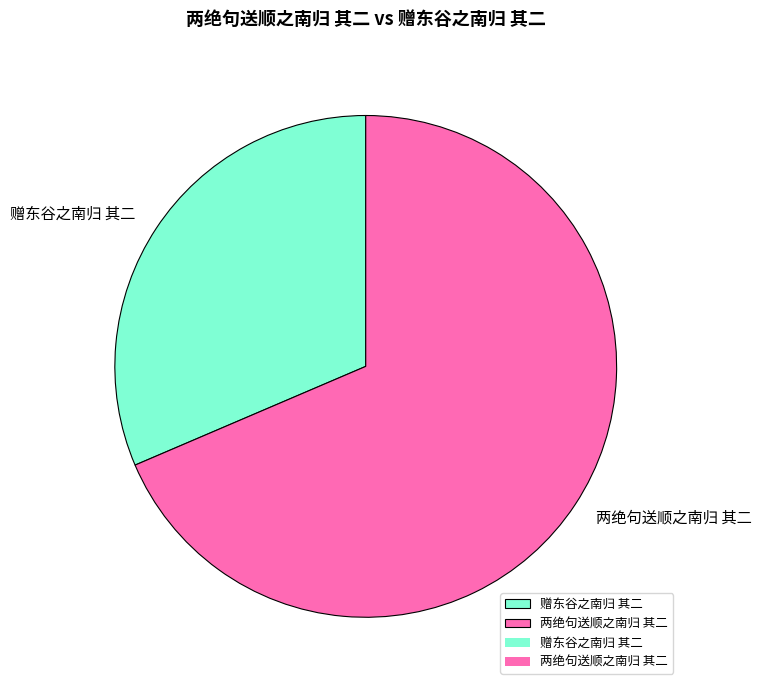

Which slice represents more than half of the pie?

两绝句送顺之南归 其二